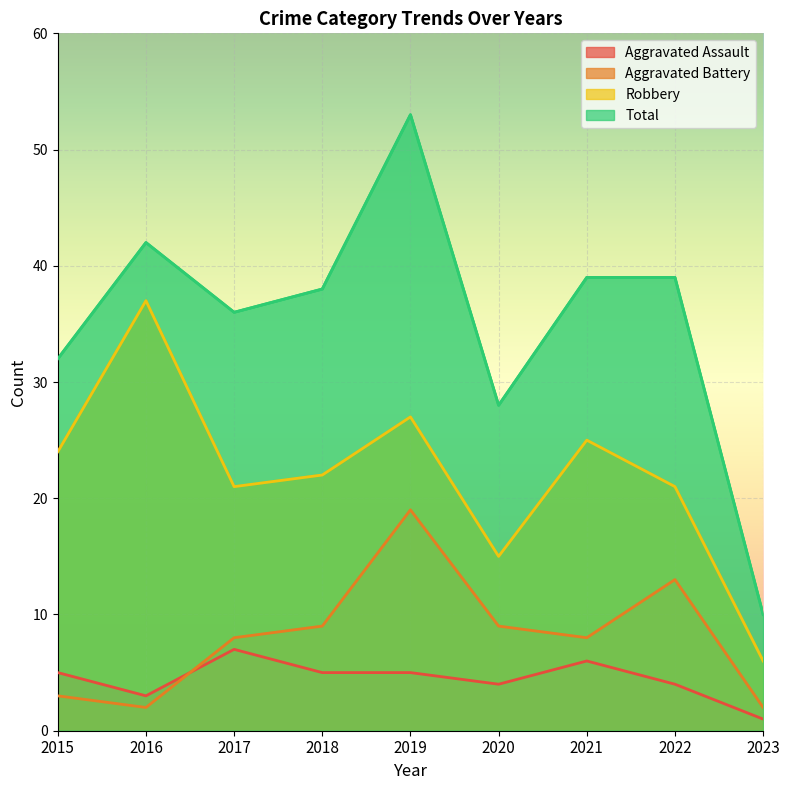

Rank the series at 2015 from lowest to highest value.

Aggravated Battery, Aggravated Assault, Robbery, Total